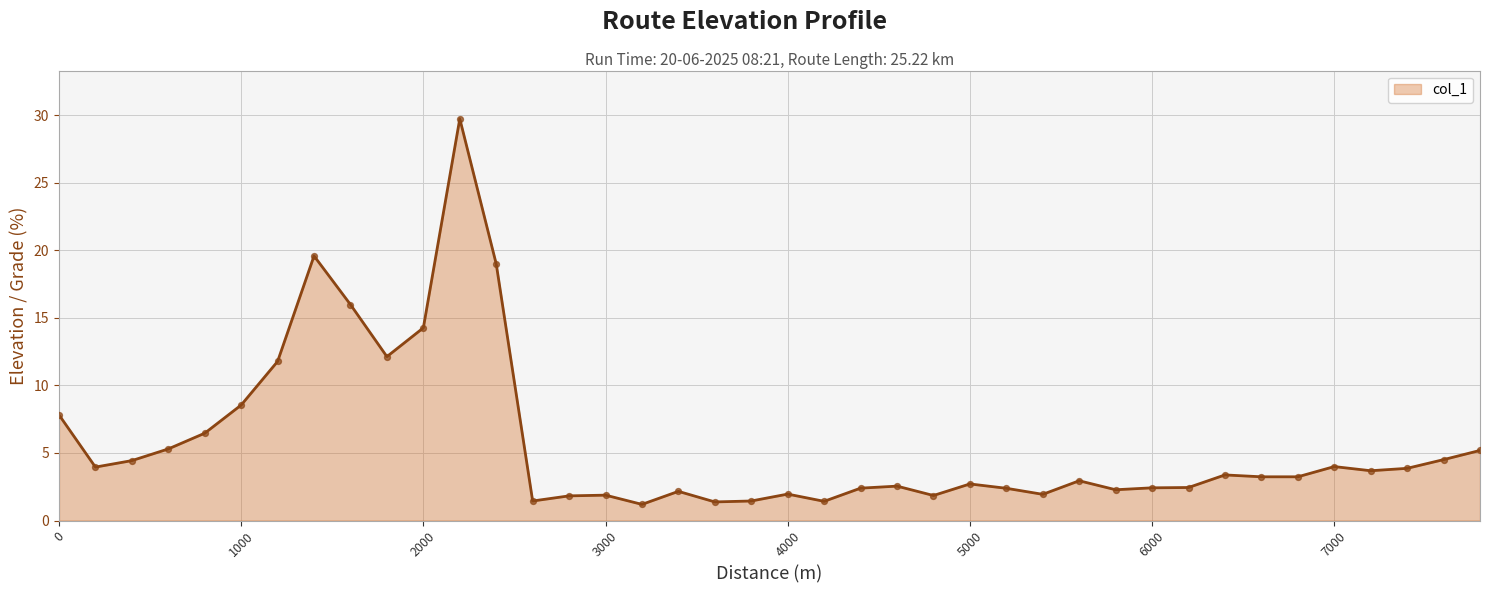

What is the difference between the maximum and minimum values?

28.5